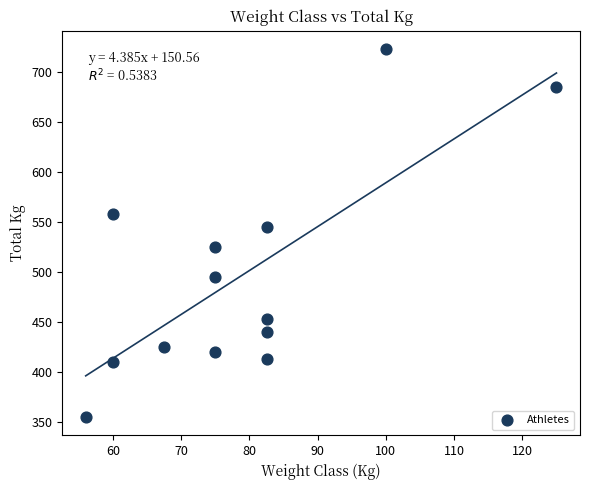

What Y value in the scatter plot is closest to 538?

545.0